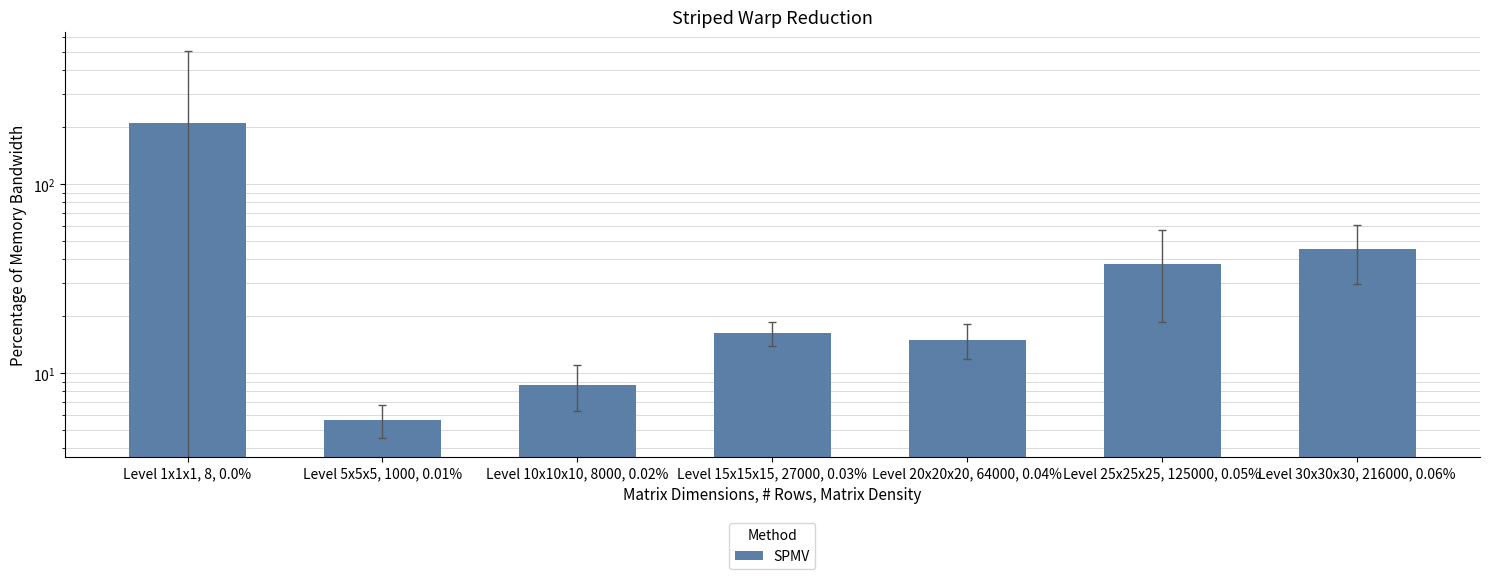

What is the change in value from Level 5x5x5, 1000, 0.01% to Level 15x15x15, 27000, 0.03%?

+10.7